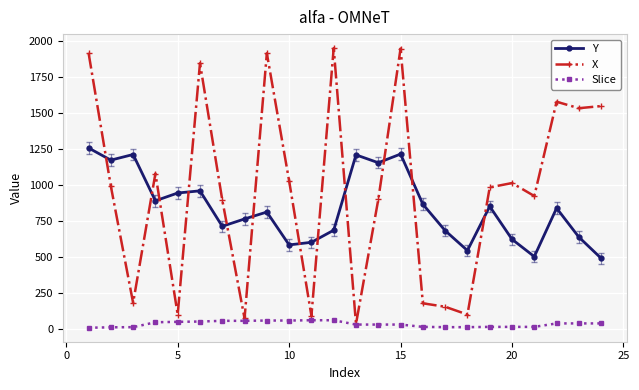

Rank the series by their maximum value, from lowest to highest.

Slice, Y, X